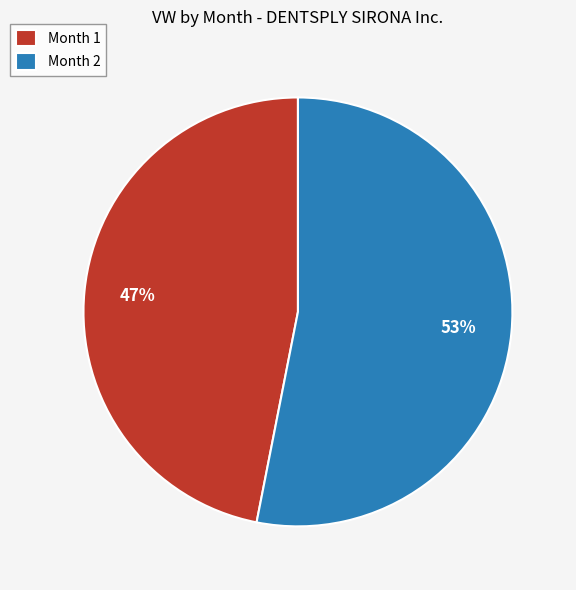

Is it true that Month 1 is 57% of the pie?

False